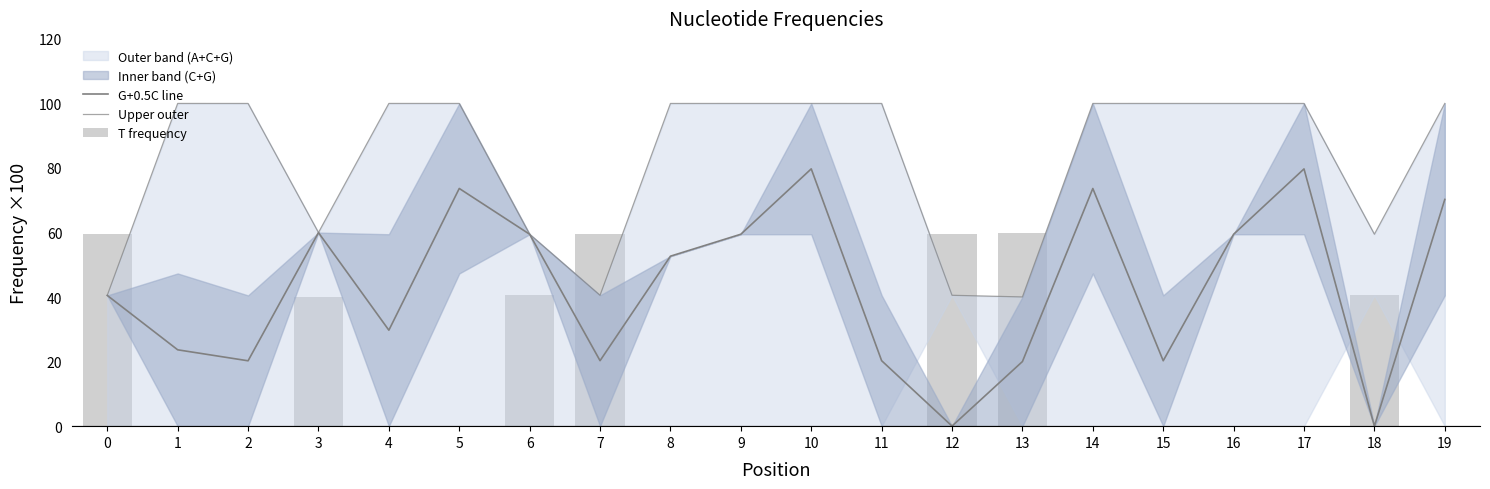

Rank the series by their maximum value, from lowest to highest.

T frequency, G+0.5C line, Upper outer